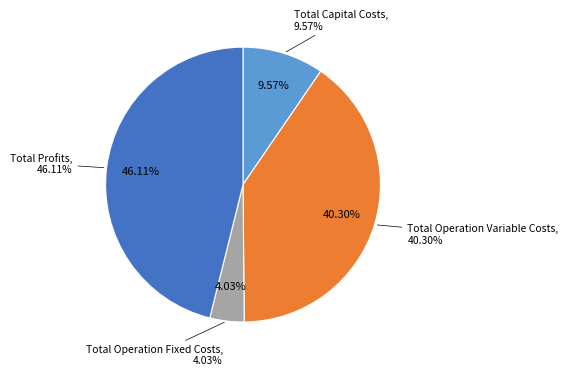

To the nearest percent, what is the difference between the Total Profits and Total Operation Fixed Costs slice percentages?

42%